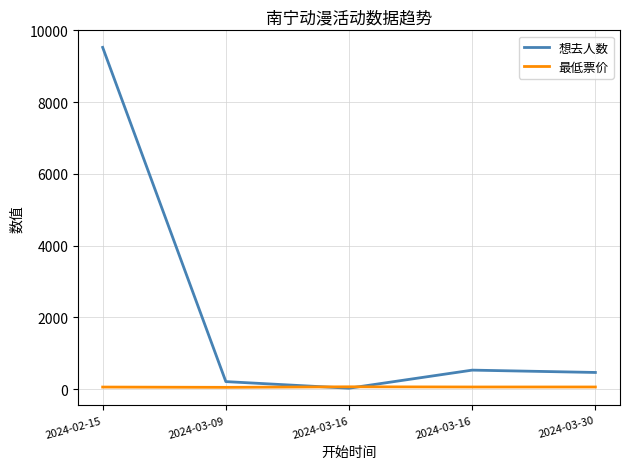

What are all the series names shown in the legend?

想去人数, 最低票价